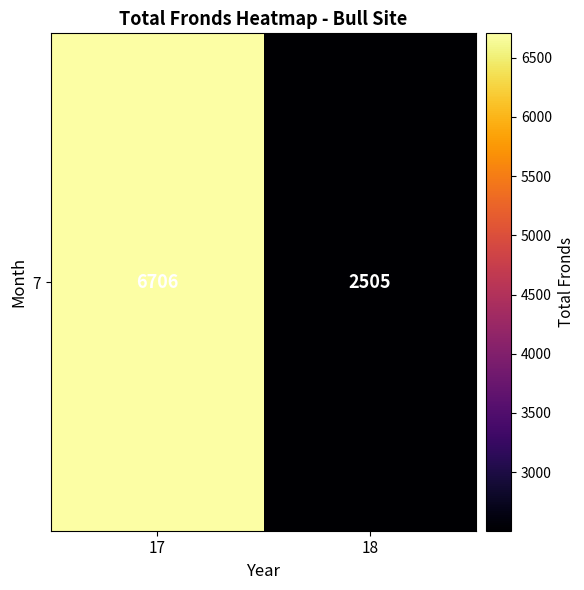

What is the difference between the values at 18 and 17?

4201